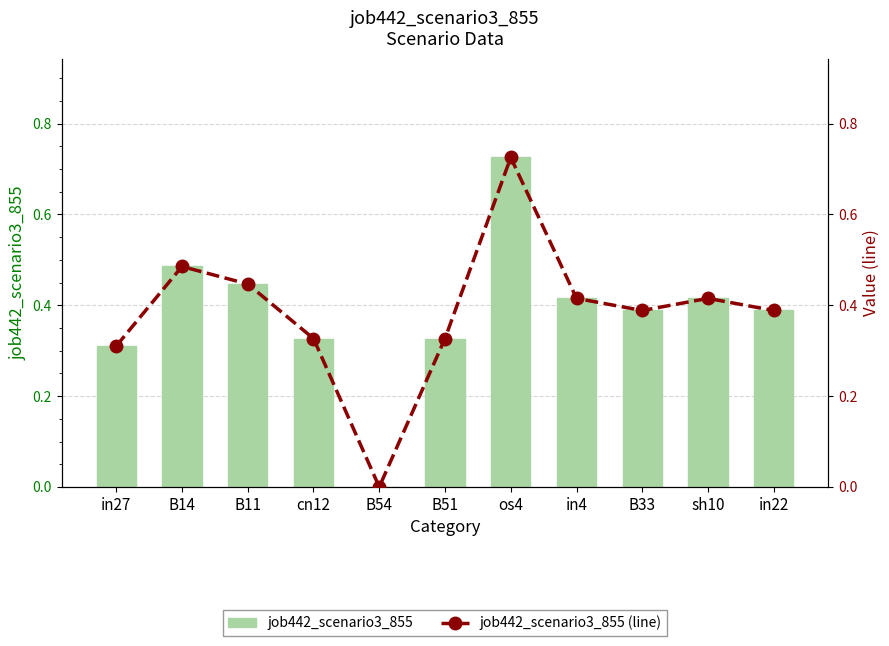

Reading right to left, transcribe all the data shown in this chart.

job442_scenario3_855: in22=0.4	sh10=0.4	B33=0.4	in4=0.4	os4=0.7	B51=0.3	B54=0.0	cn12=0.3	B11=0.4	B14=0.5	in27=0.3
job442_scenario3_855 (line): in22=0.4	sh10=0.4	B33=0.4	in4=0.4	os4=0.7	B51=0.3	B54=0.0	cn12=0.3	B11=0.4	B14=0.5	in27=0.3